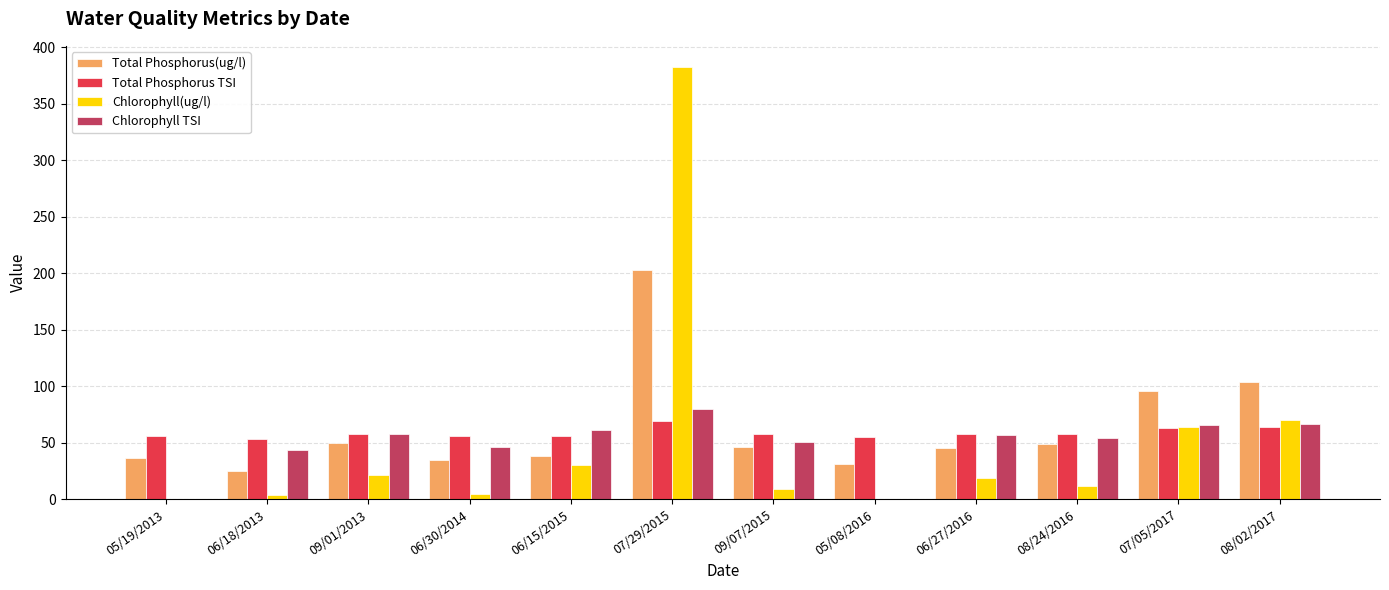

Is it true that Total Phosphorus TSI equals 33.5 at 08/24/2016?

False